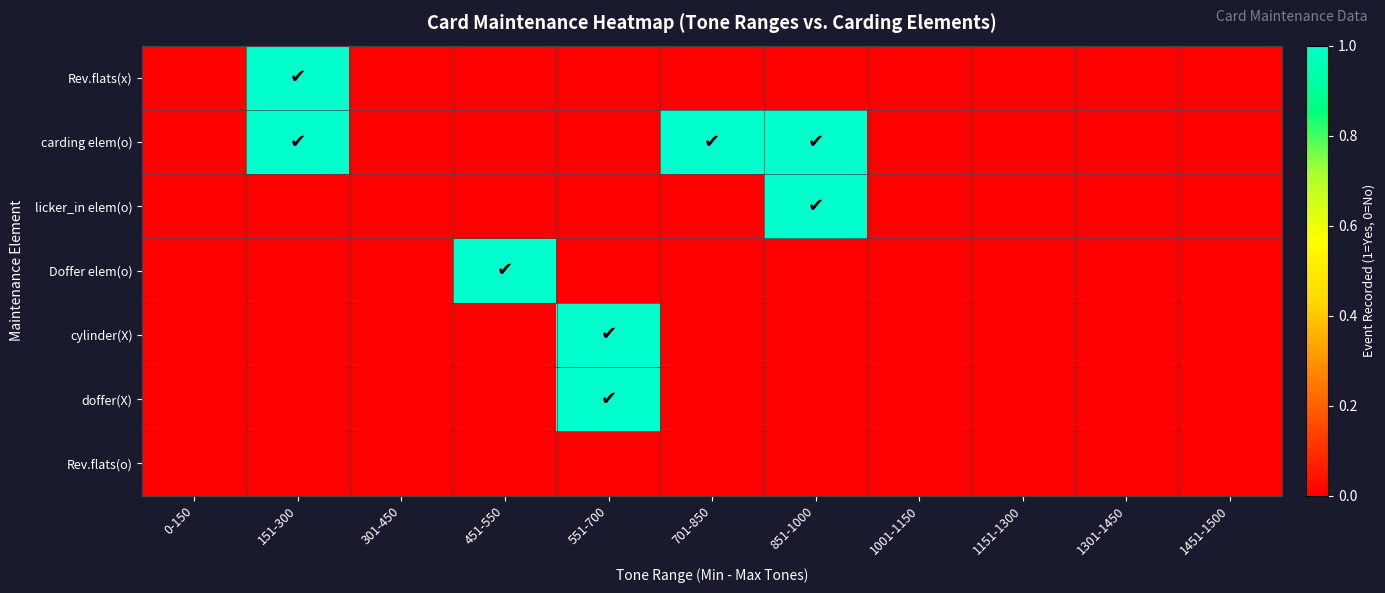

Which series changed the most between 151-300 and 701-850?

Rev.flats(x)